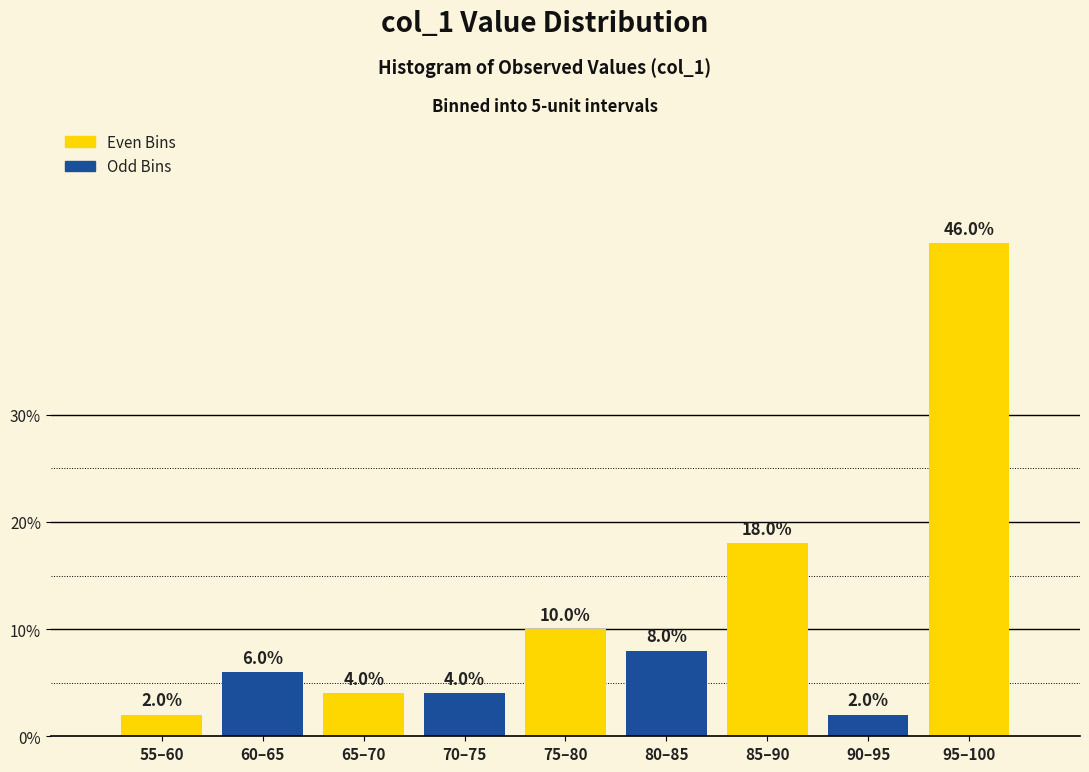

Reading left to right, what are all the values shown in this chart?

2	6	4	4	10	8	18	2	46